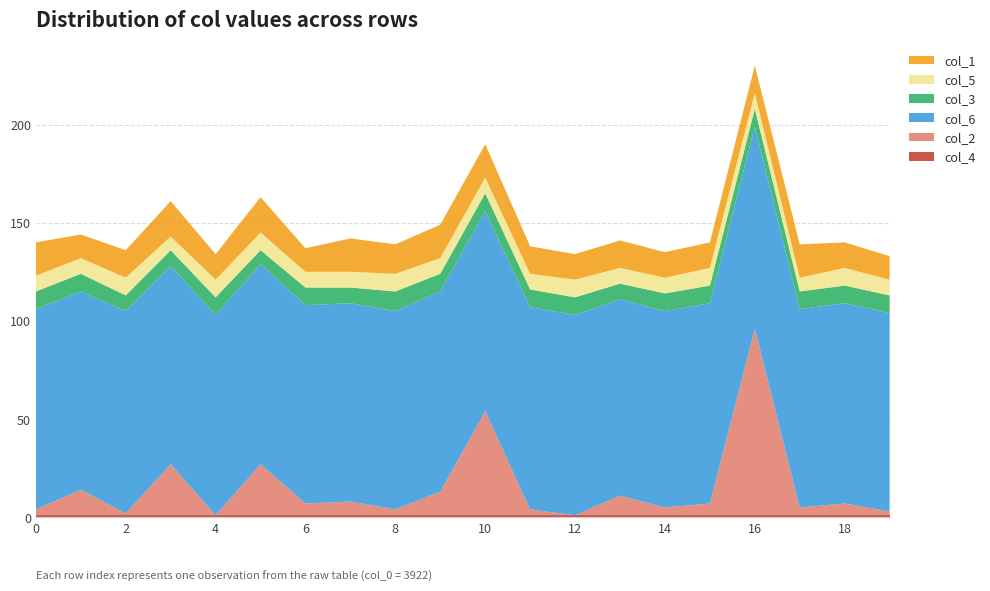

Reading left to right, what are all the values shown in this chart?

col_4: 0=1	1=1	2=1	3=1	4=1	5=1	6=1	7=1	8=1	9=1	10=1	11=1	12=1	13=1	14=1	15=1	16=1	17=1	18=1	19=1
col_2: 0=3	1=13	2=1	3=26	4=0	5=26	6=6	7=7	8=3	9=12	10=53	11=3	12=0	13=10	14=4	15=6	16=95	17=4	18=6	19=2
col_6: 0=102	1=101	2=103	3=101	4=102	5=102	6=101	7=101	8=101	9=102	10=102	11=103	12=102	13=100	14=100	15=102	16=103	17=101	18=102	19=101
col_3: 0=9	1=9	2=8	3=8	4=9	5=7	6=9	7=8	8=10	9=9	10=9	11=9	12=9	13=8	14=9	15=9	16=9	17=9	18=9	19=9
col_5: 0=8	1=8	2=9	3=7	4=9	5=9	6=8	7=8	8=9	9=8	10=8	11=8	12=9	13=8	14=8	15=9	16=8	17=7	18=9	19=8
col_1: 0=17	1=12	2=14	3=18	4=13	5=18	6=12	7=17	8=15	9=17	10=17	11=14	12=13	13=14	14=13	15=13	16=14	17=17	18=13	19=12